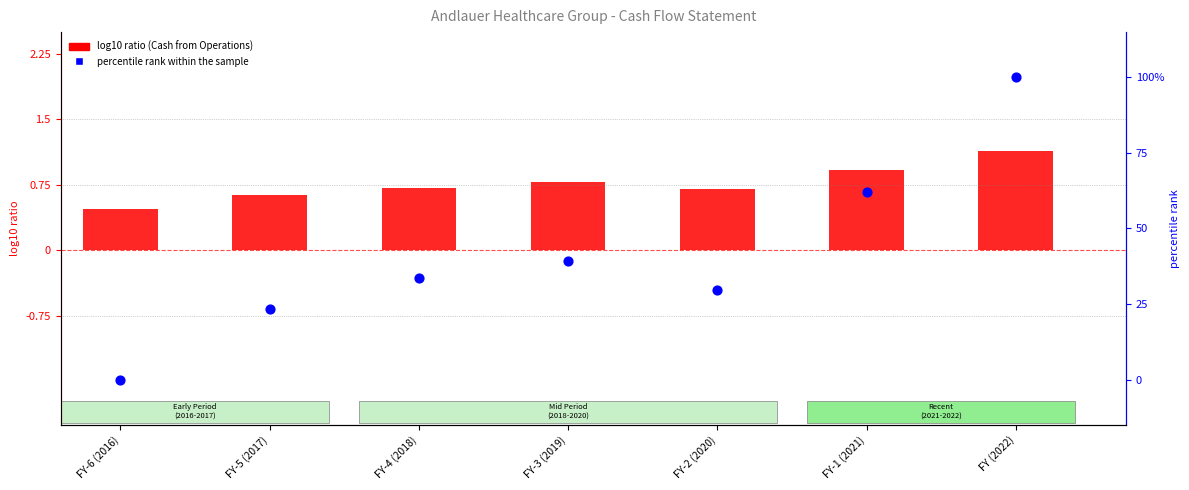

At which category is the sum across all series the highest?

FY (2022)